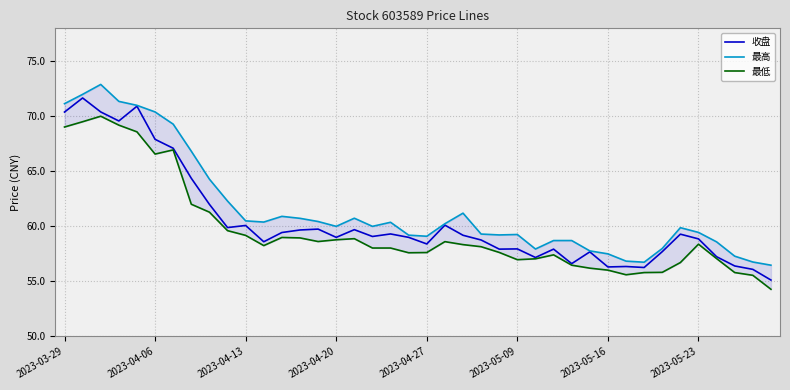

Which has a higher value, 16 or 38?

16